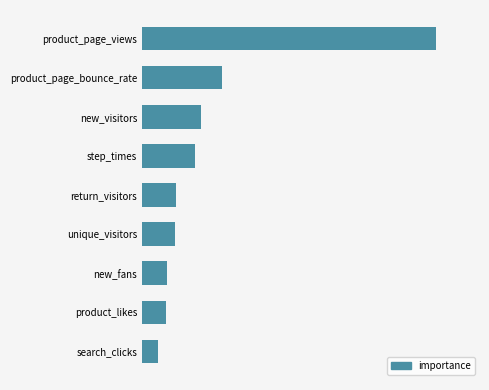

What is the average value?

0.1